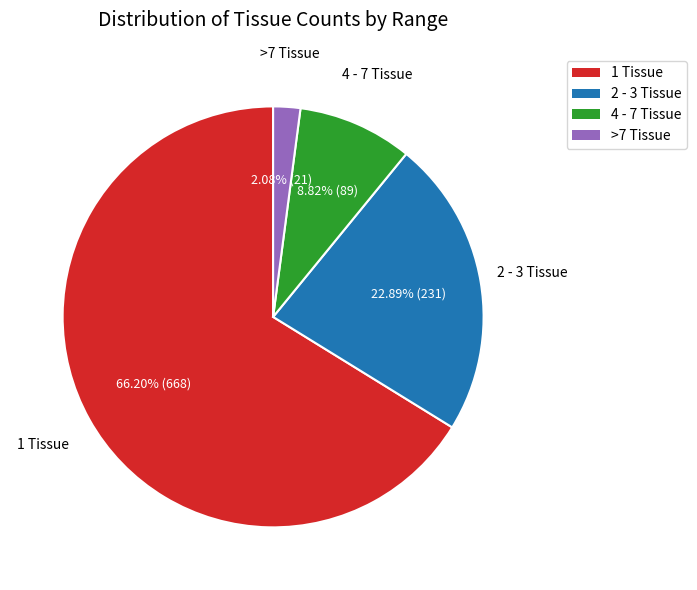

What is the smallest slice in the pie chart?

>7 Tissue